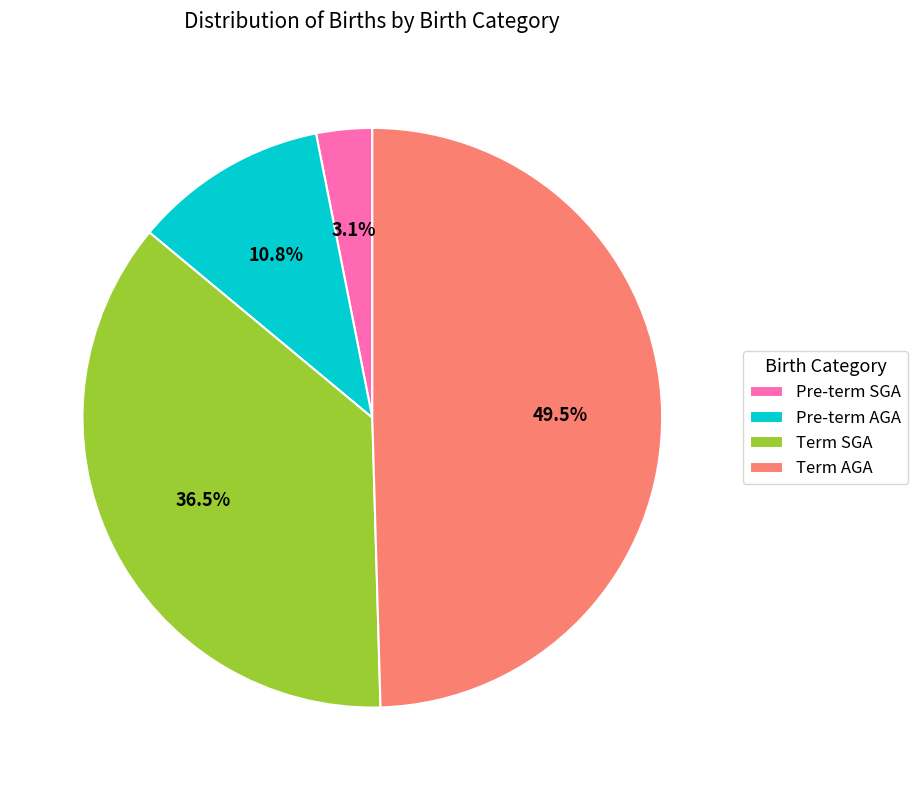

Which slice is the largest?

Term AGA